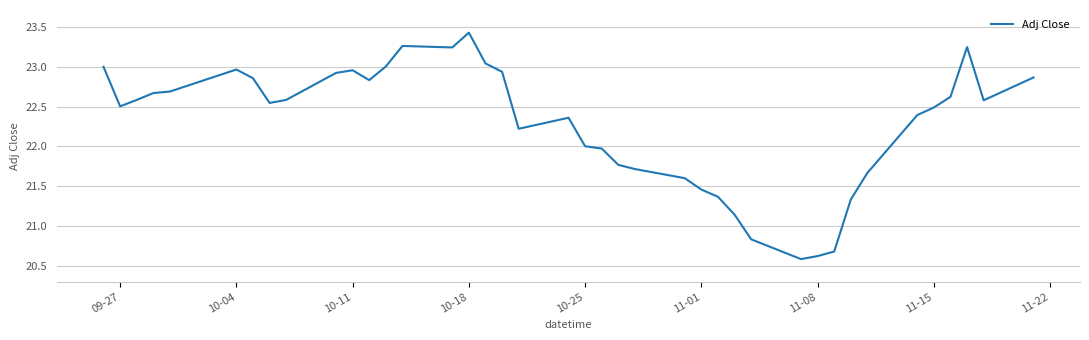

What is the greatest value displayed?

23.4